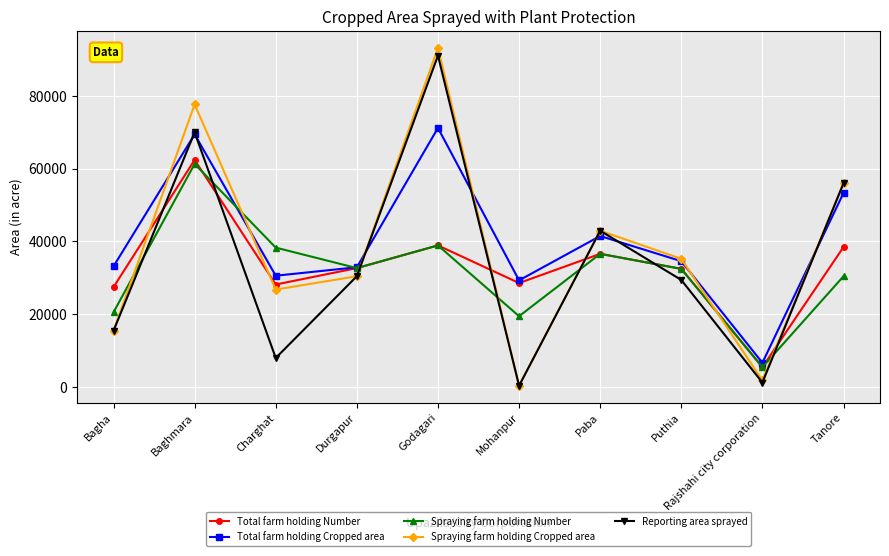

True or false: Total farm holding Cropped area has more than 1 points higher than both neighbors.

True